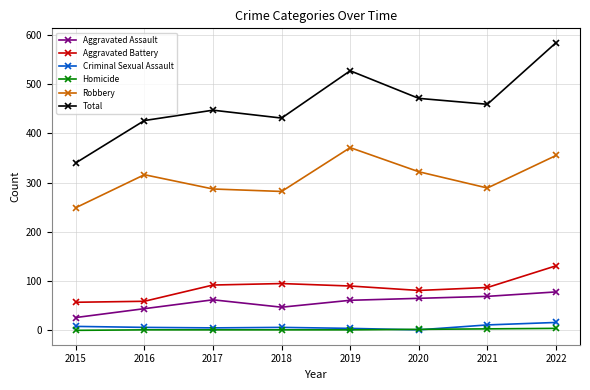

Which category has the lowest value in the Total series?

2015